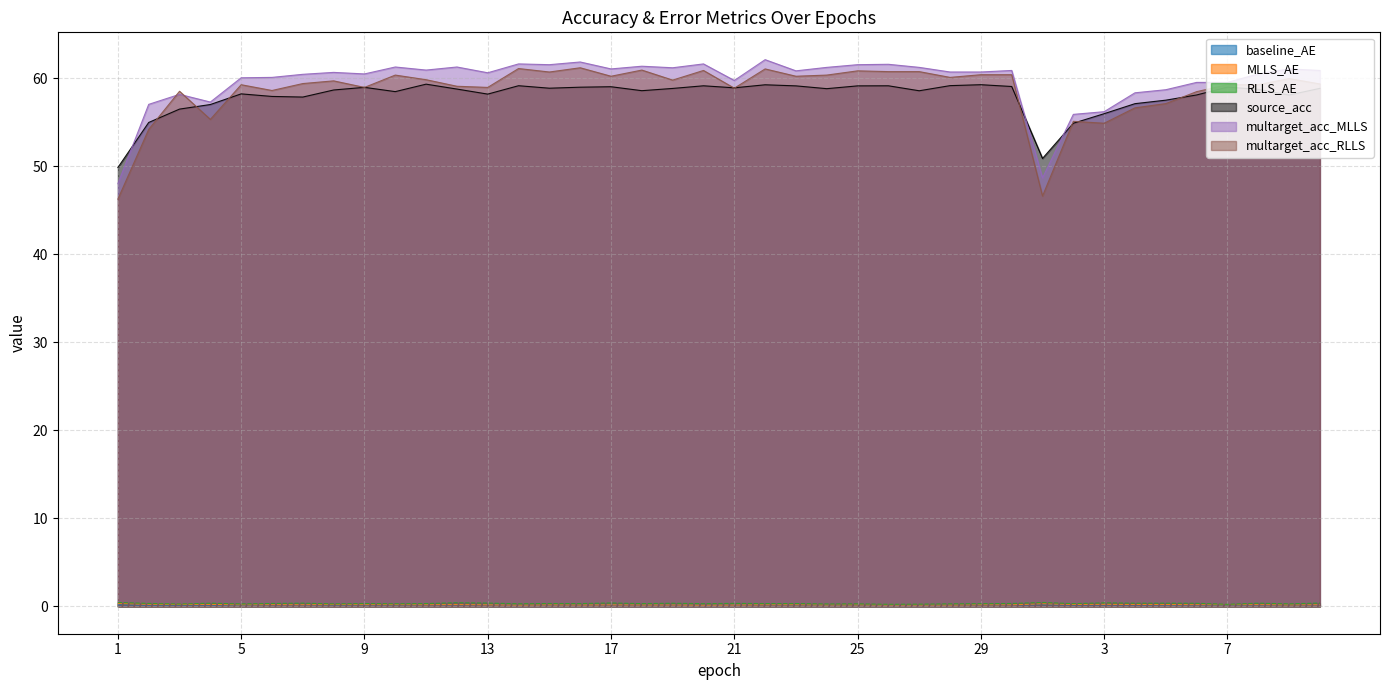

In RLLS_AE, how many points are higher than both neighbors (excluding endpoints)?

14